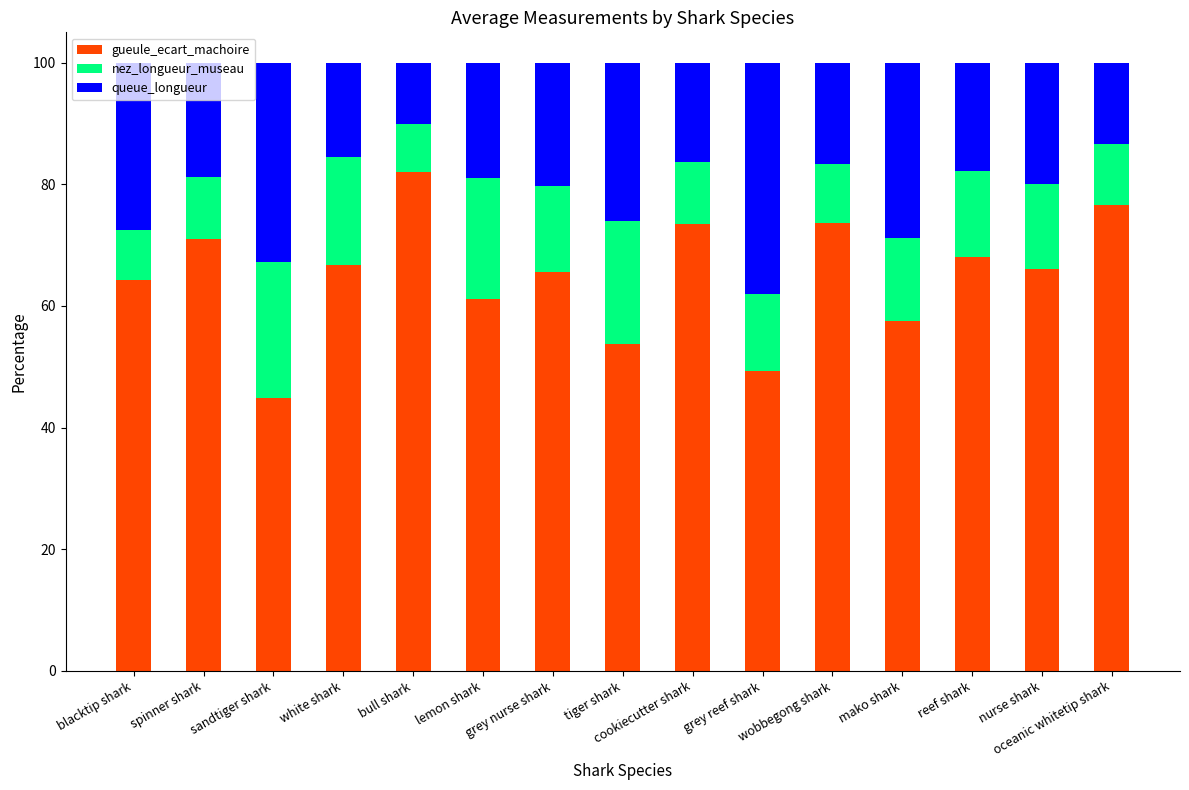

What is the lowest value of the gueule_ecart_machoire series?

44.8